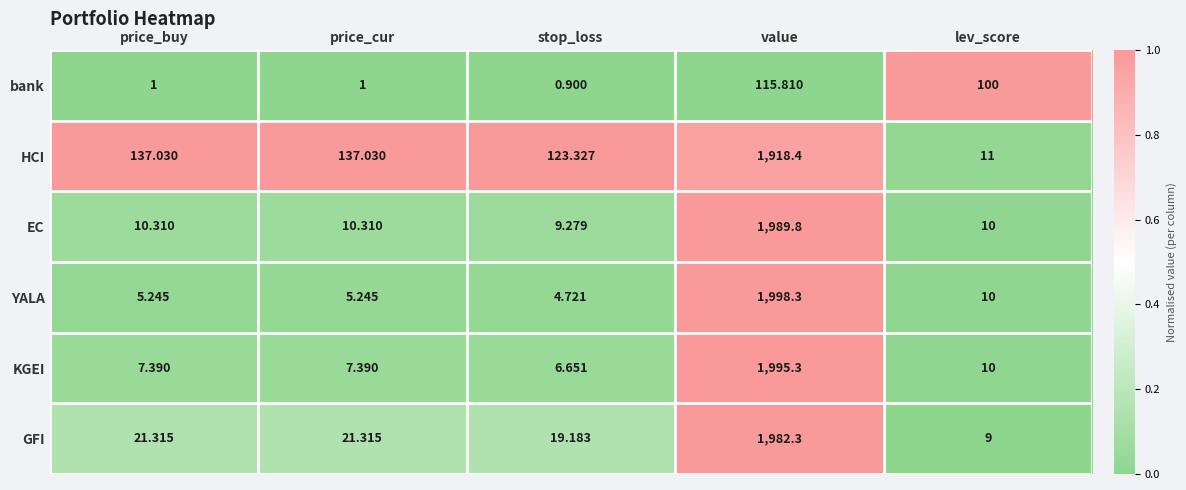

List the series in order of their peak value, highest first.

YALA, KGEI, EC, GFI, HCI, bank